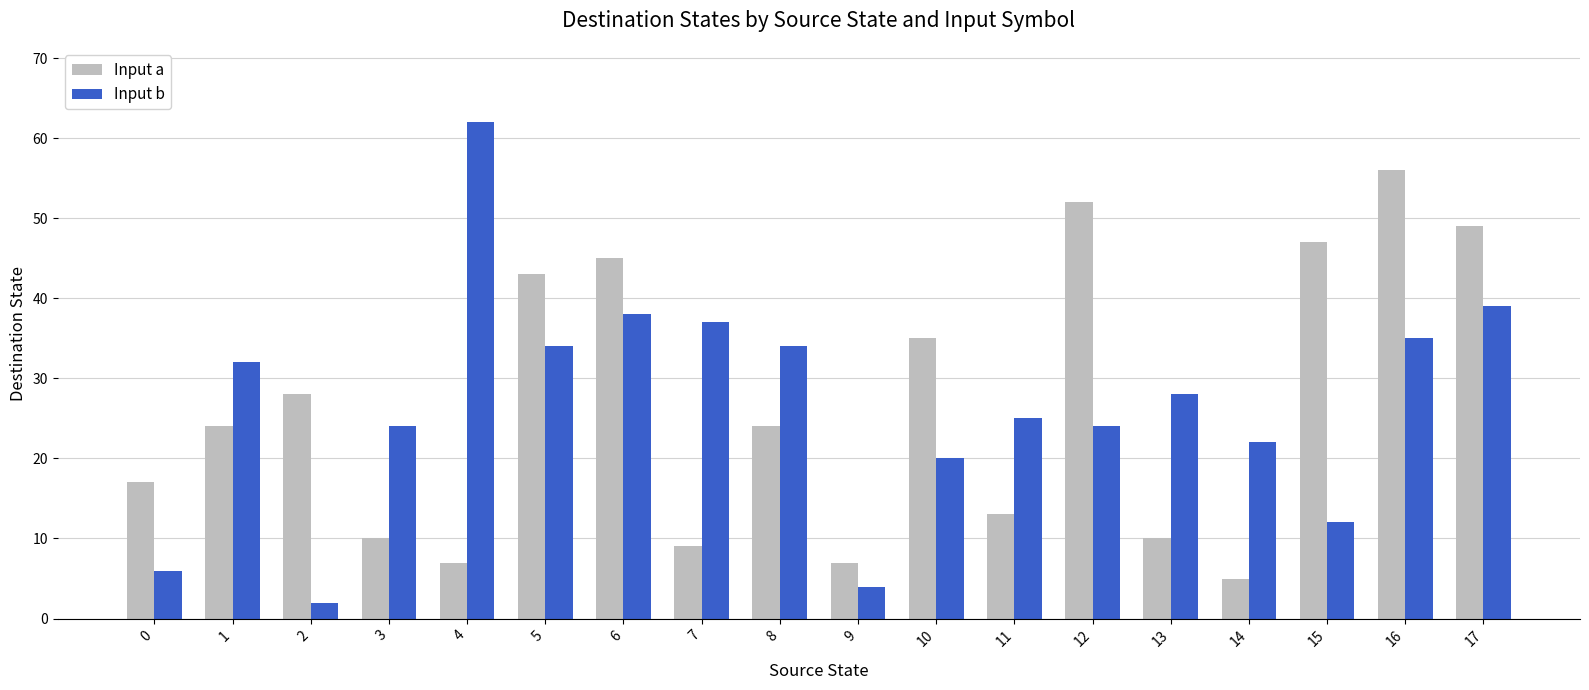

Which series has the widest spread of values?

Input b